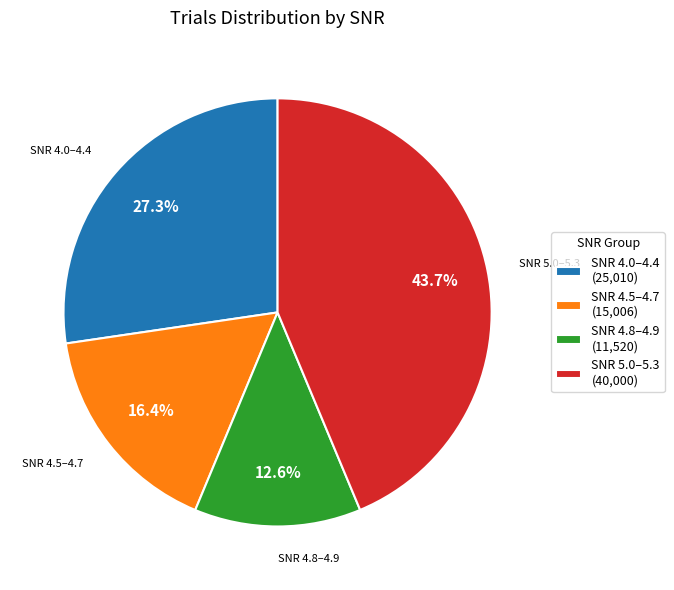

Rank the categories by value from highest to lowest.

SNR 5.0–5.3 (40,000), SNR 4.0–4.4 (25,010), SNR 4.5–4.7 (15,006), SNR 4.8–4.9 (11,520)